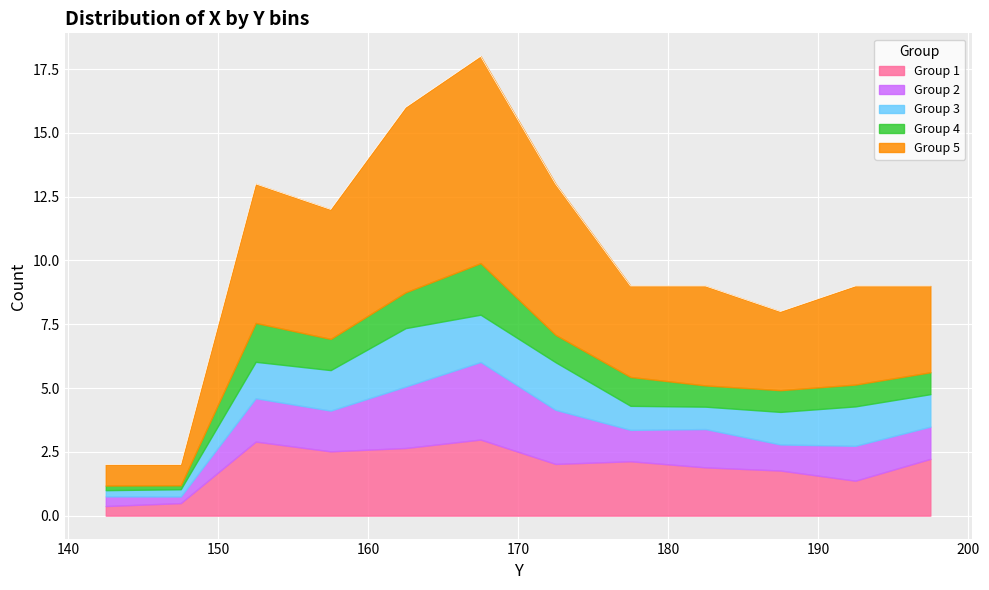

What is the maximum value for Group 1?

3.0